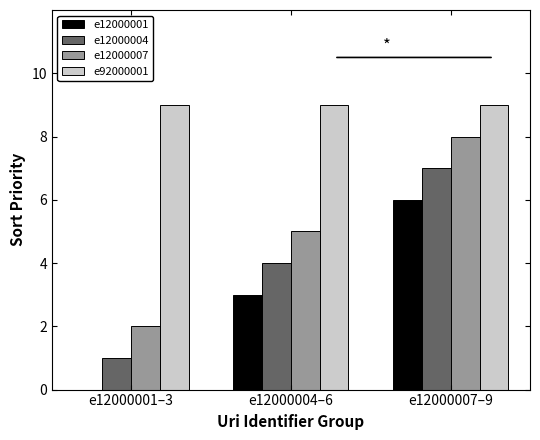

Are the bars grouped side by side (vs. stacked)?

Yes